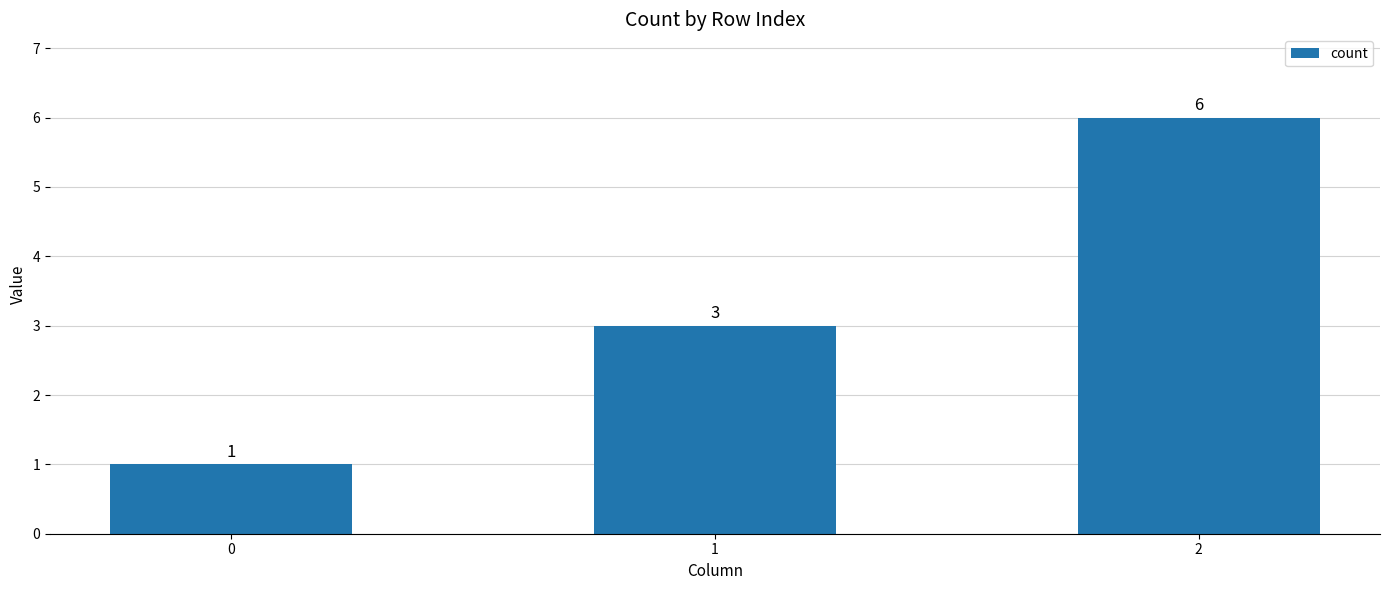

How many bars are there in total?

3